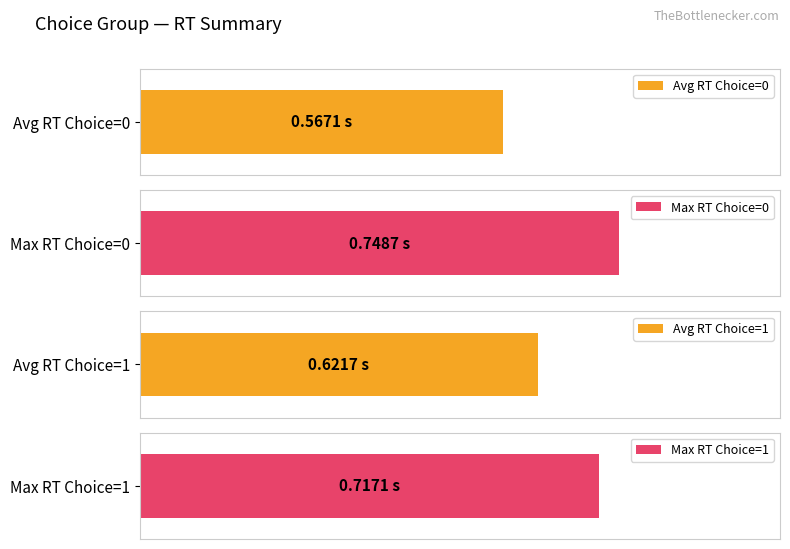

The value of RT at 11 is 0.2. True or false?

False